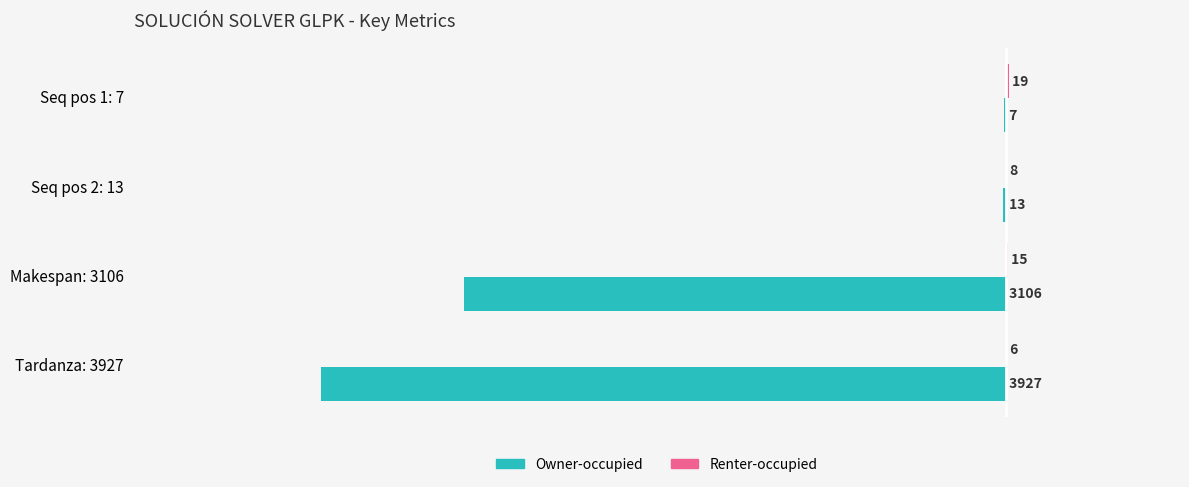

Which category has the highest value across all series?

Seq pos 1: 7